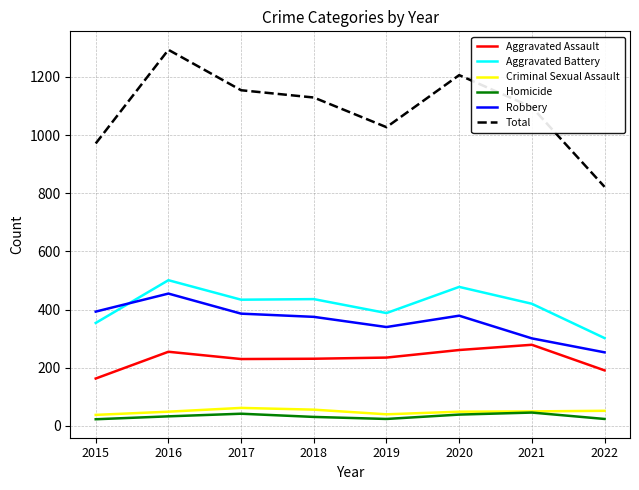

Read the Aggravated Assault value at 2017.

230